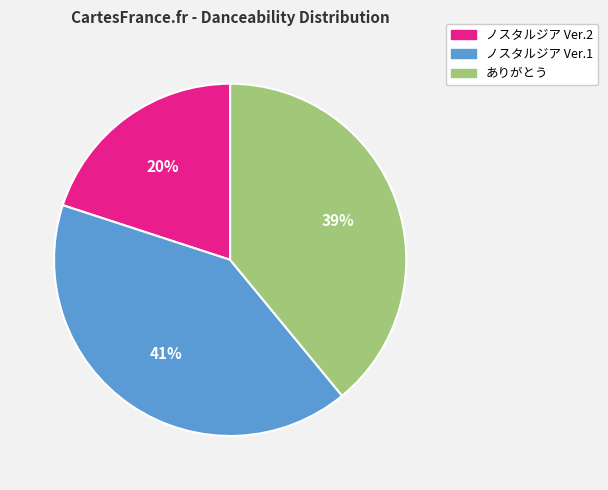

To the nearest percent, what is the difference between the largest and smallest slice percentages?

21%